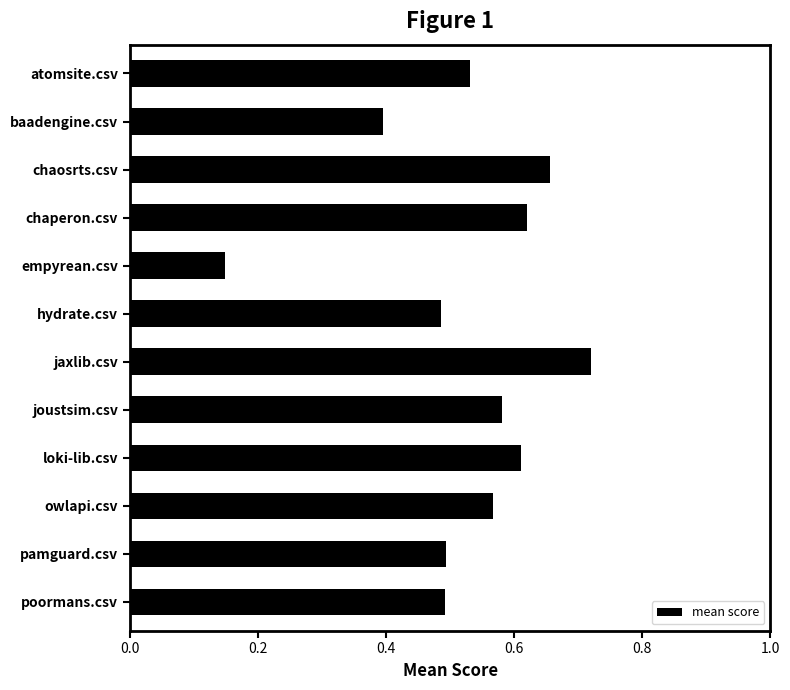

What is the label of the 2nd bar from the top?

baadengine.csv